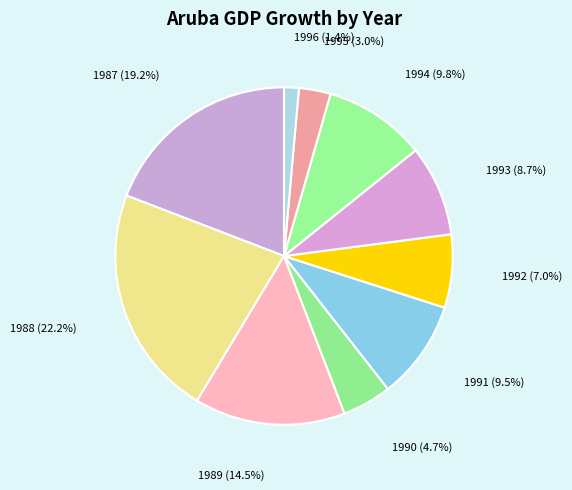

Rank the categories by value from lowest to highest.

1996, 1995, 1990, 1992, 1993, 1991, 1994, 1989, 1987, 1988